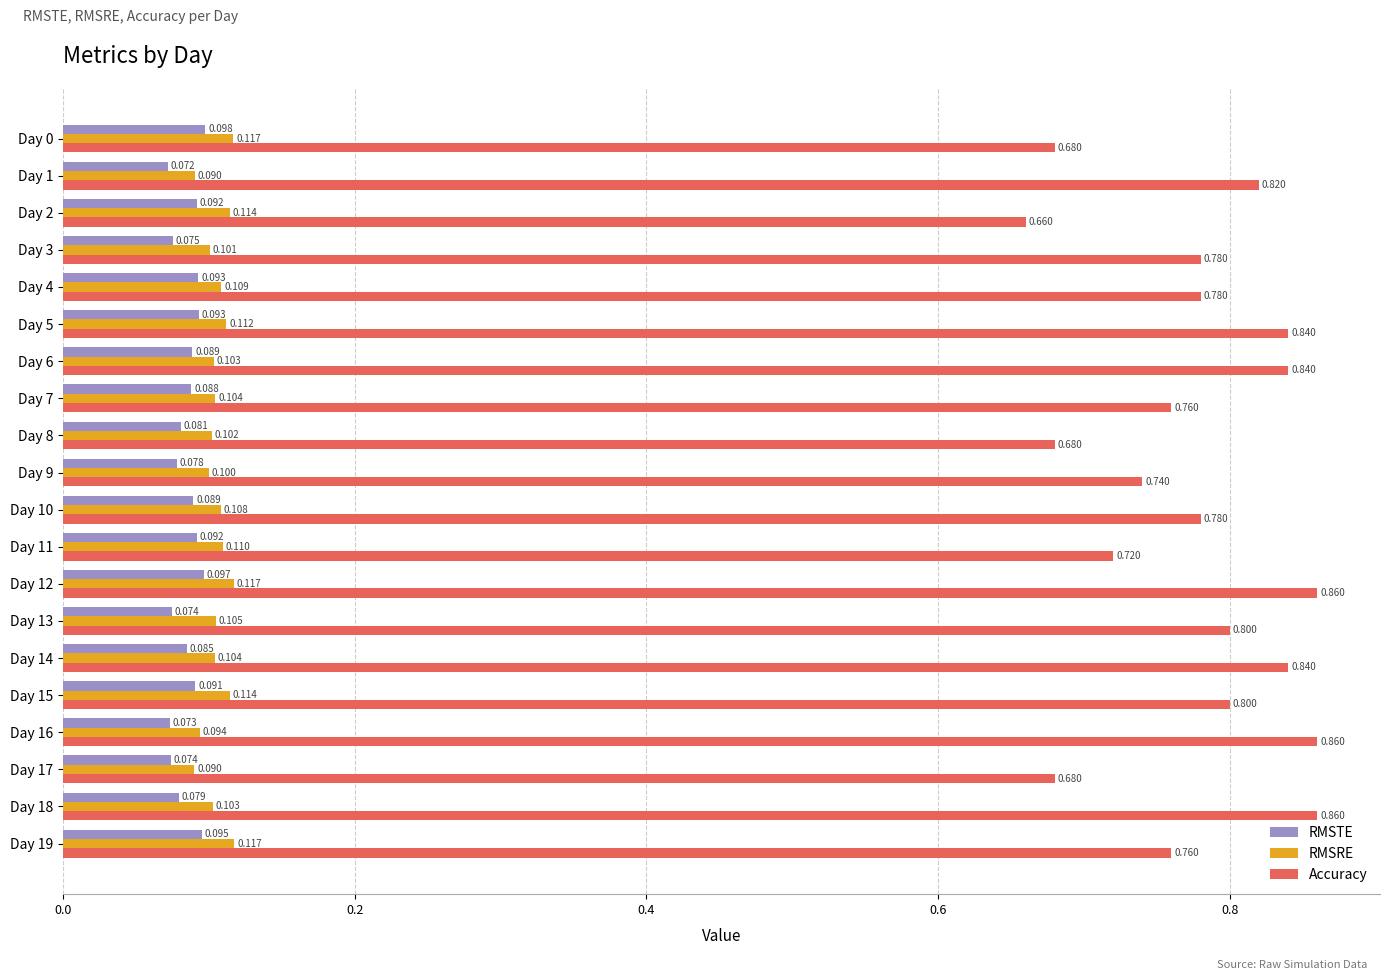

Which series has the widest spread of values?

Accuracy